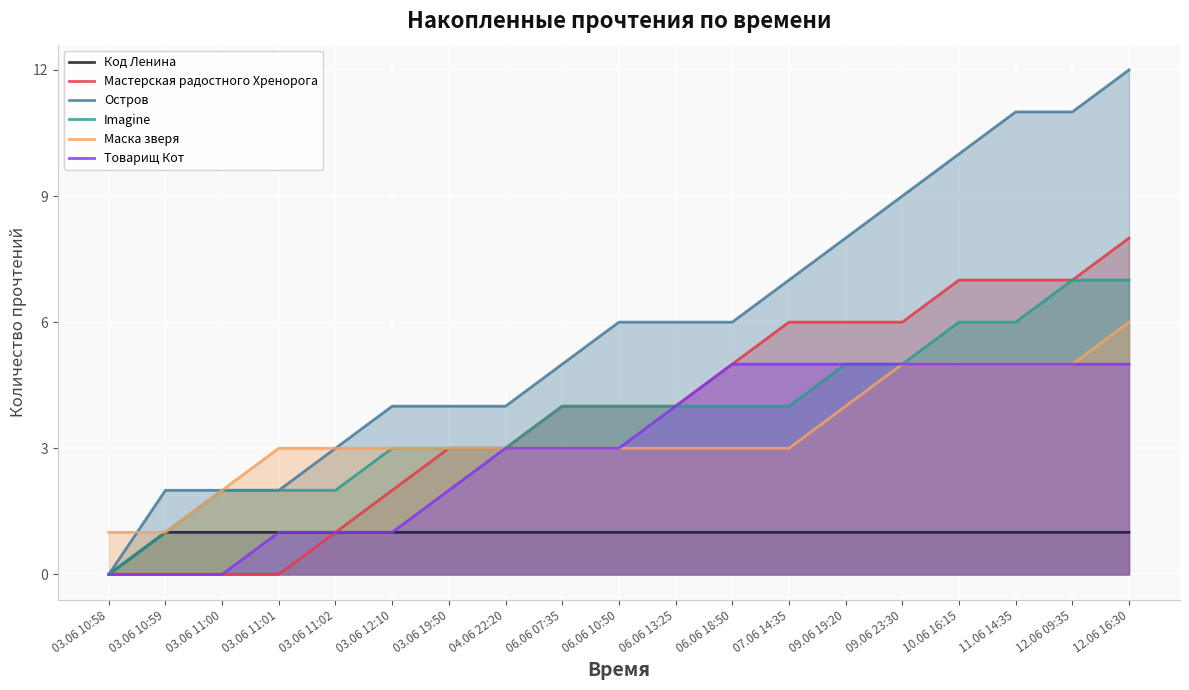

True or false: Код Ленина has a value of 1 at 06.06 18:50.

True